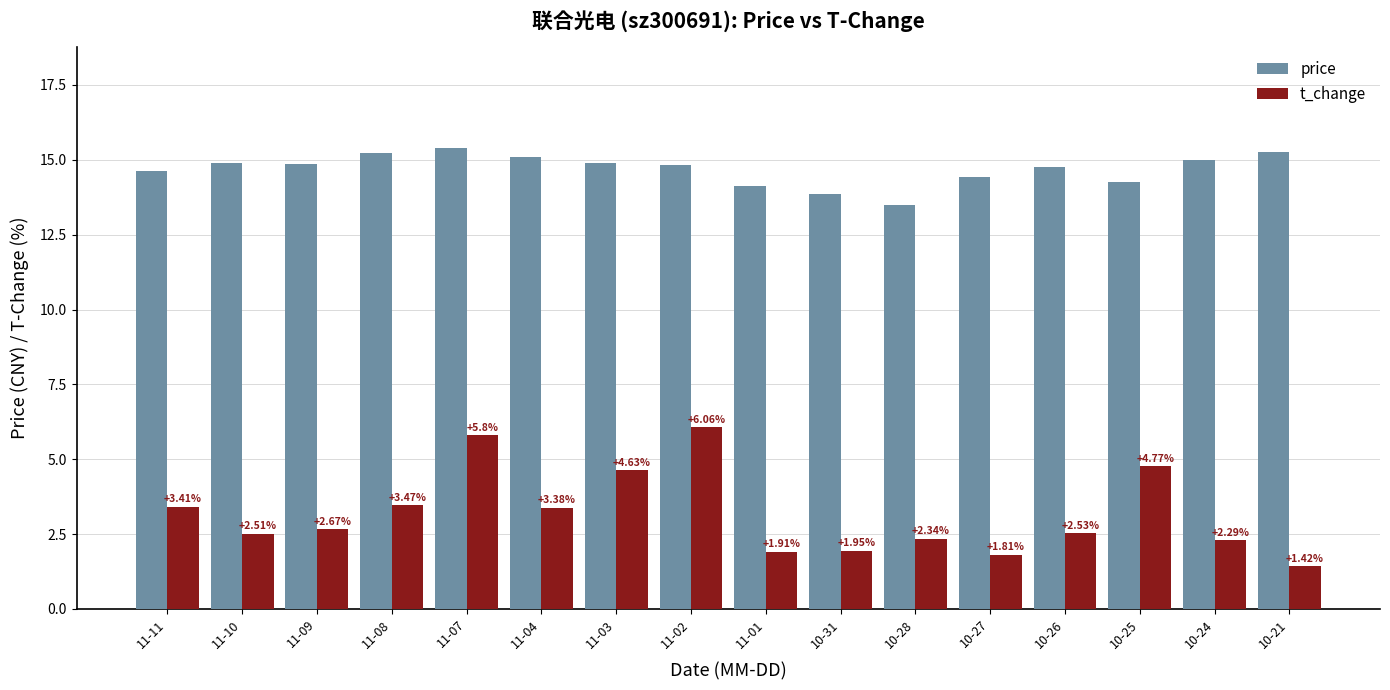

True or false: price has a value of 18.9 at 10-25.

False